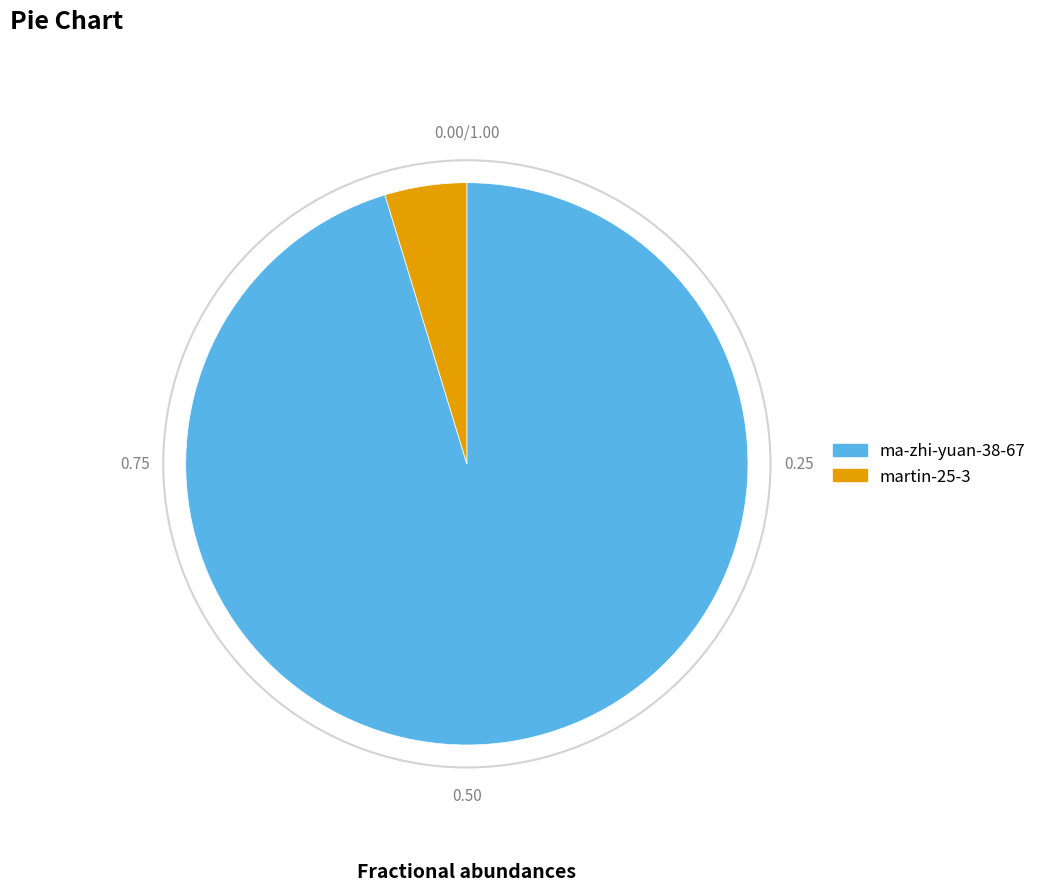

Rank the categories by value from lowest to highest.

martin-25-3, ma-zhi-yuan-38-67